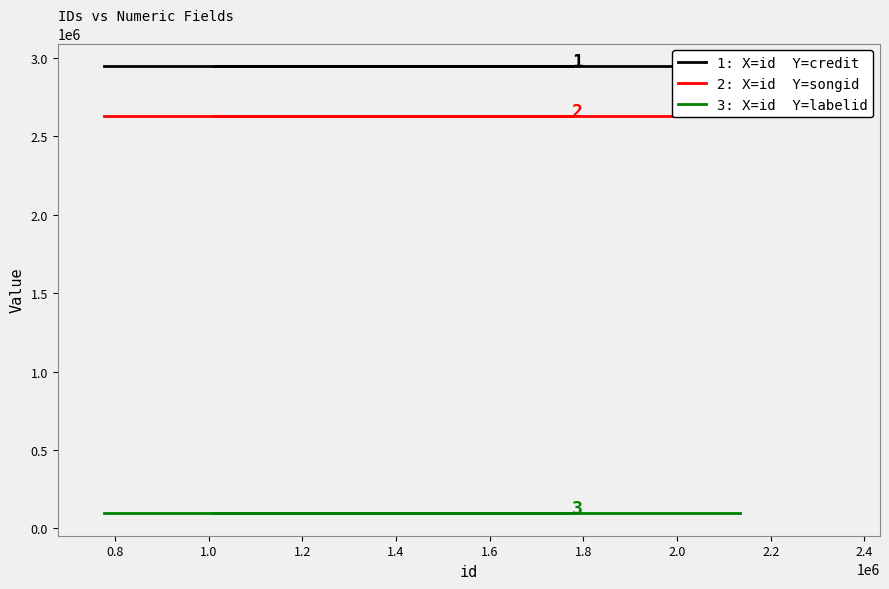

Reading left to right, transcribe all the data shown in this chart.

credit: 2948636	2948636	2948636	2948636	2948636
songid: 2628336	2628336	2628336	2628336	2628336
labelid: 95592	95592	95592	95592	95592